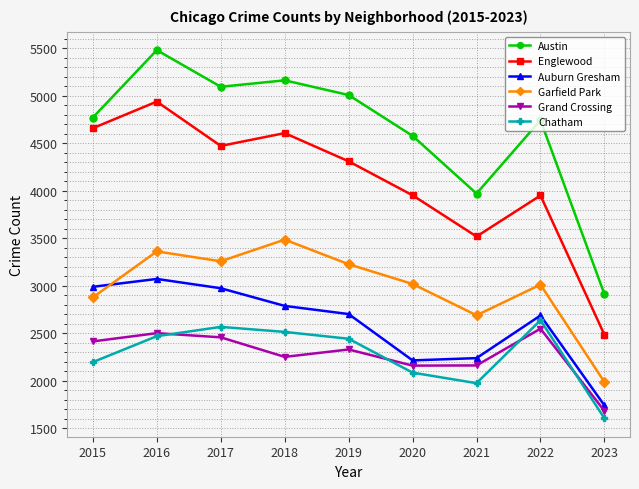

True or false: Auburn Gresham and Englewood intersect in this chart.

False